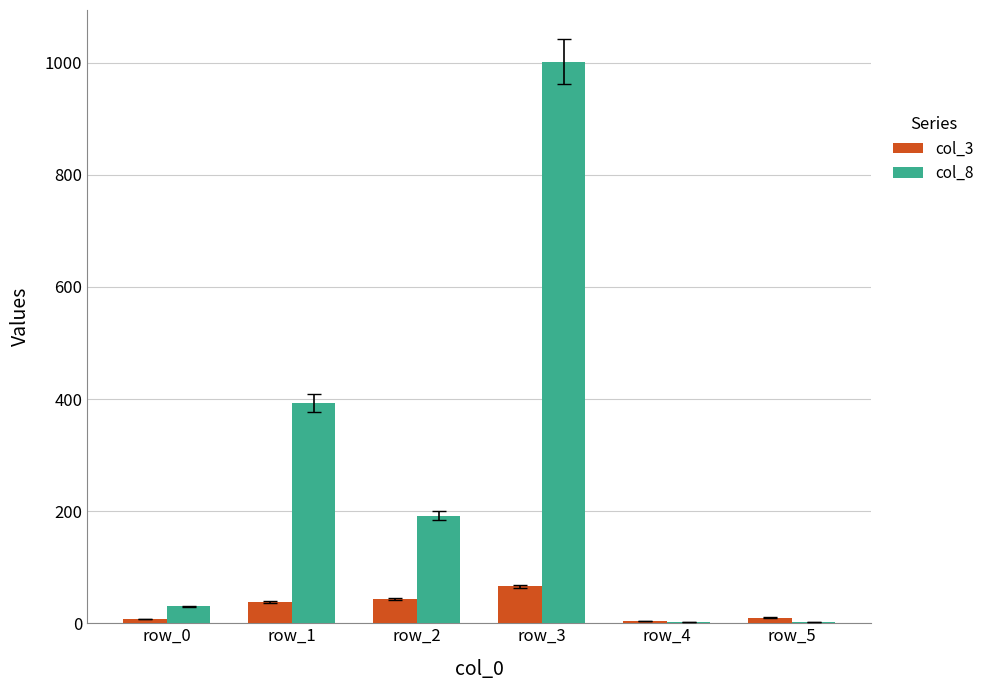

At which category is the sum across all series the highest?

row_3